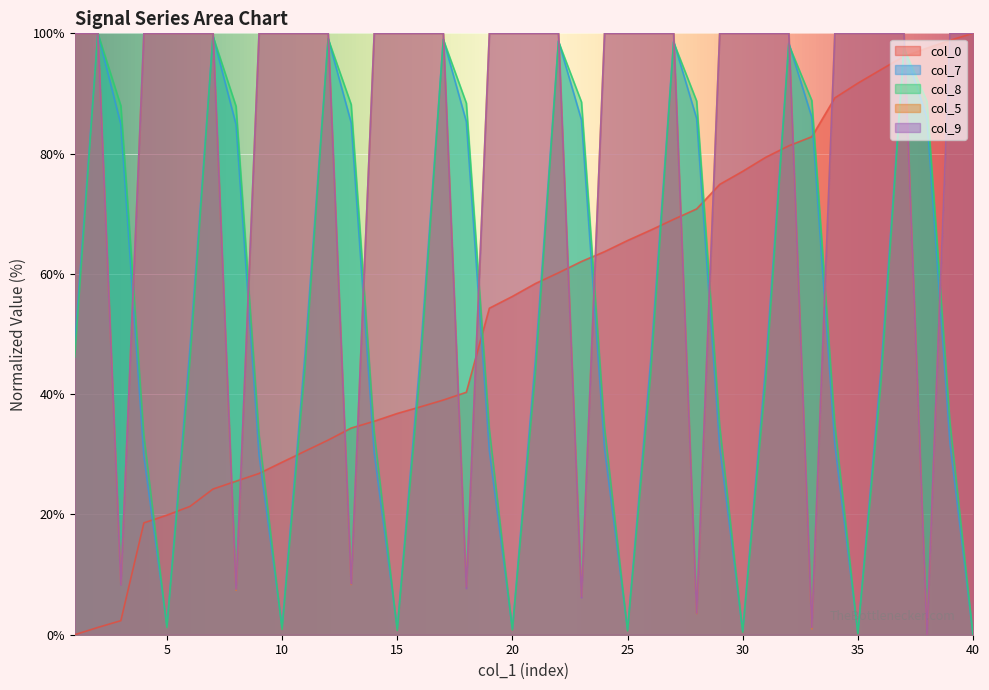

Which series has the largest total across all categories?

col_9